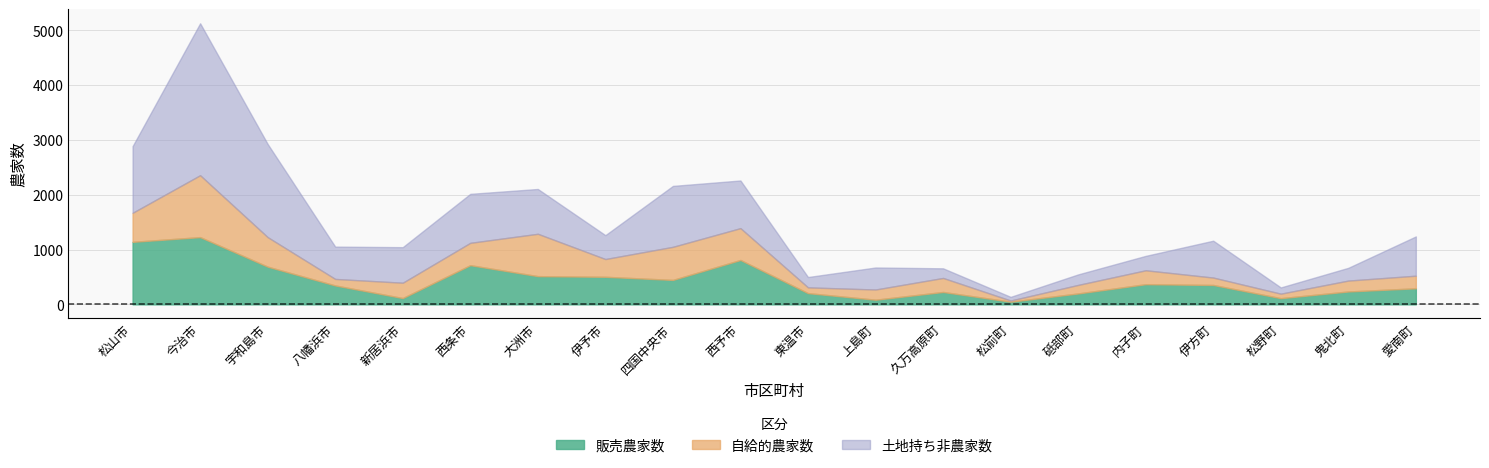

Which series changed the most between 四国中央市 and 伊方町?

自給的農家数